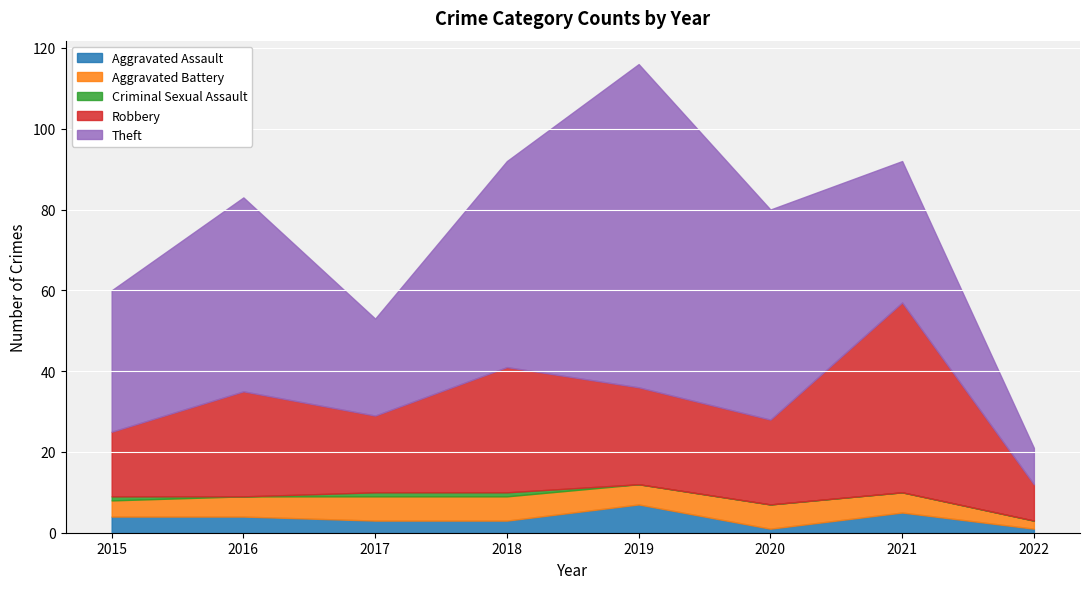

Read the Robbery value at 2021, to the nearest 5.

45